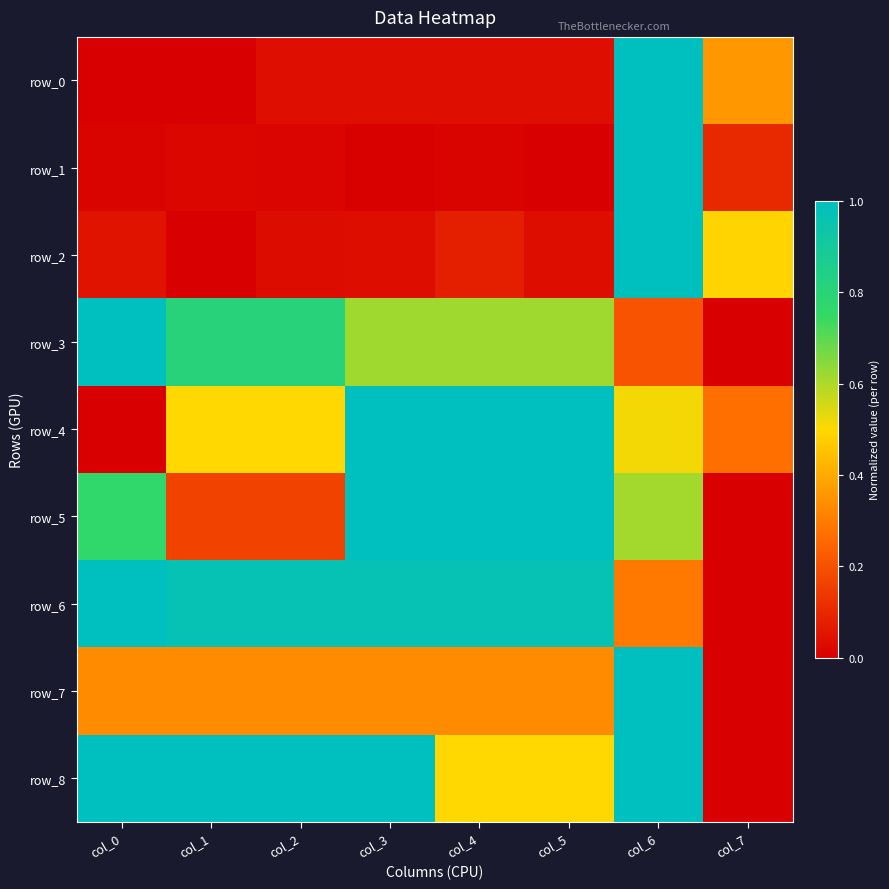

Between col_4 and col_7, which series saw the biggest shift?

row_5